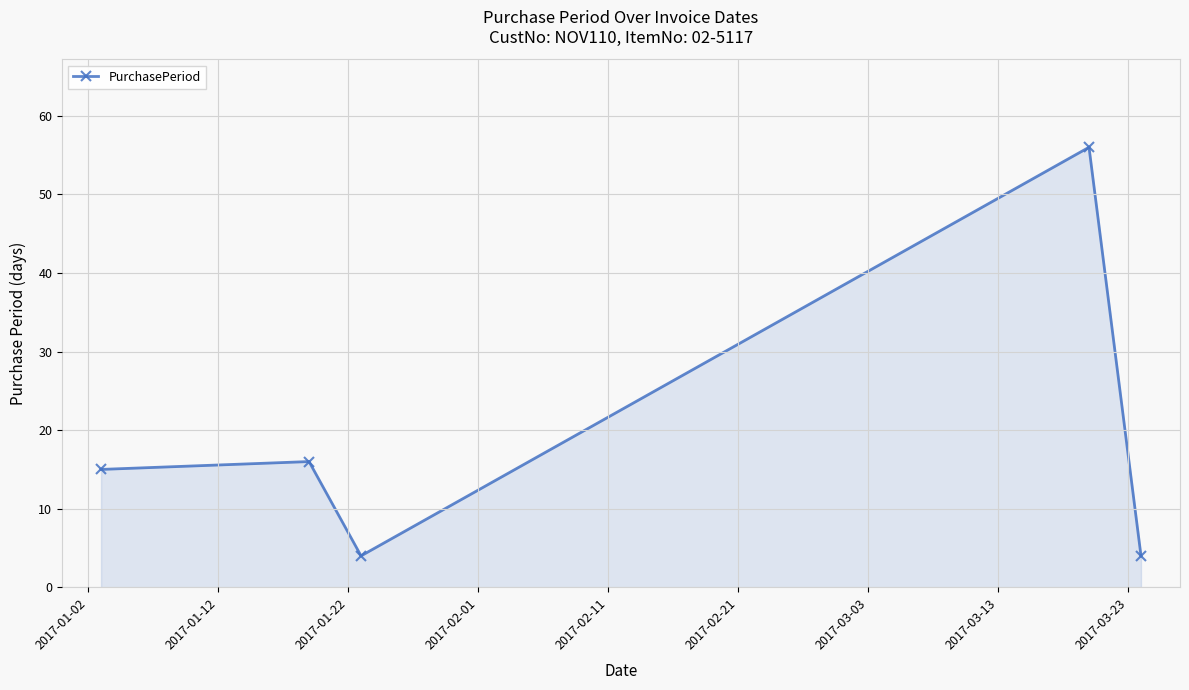

What is the sum of all values?

95